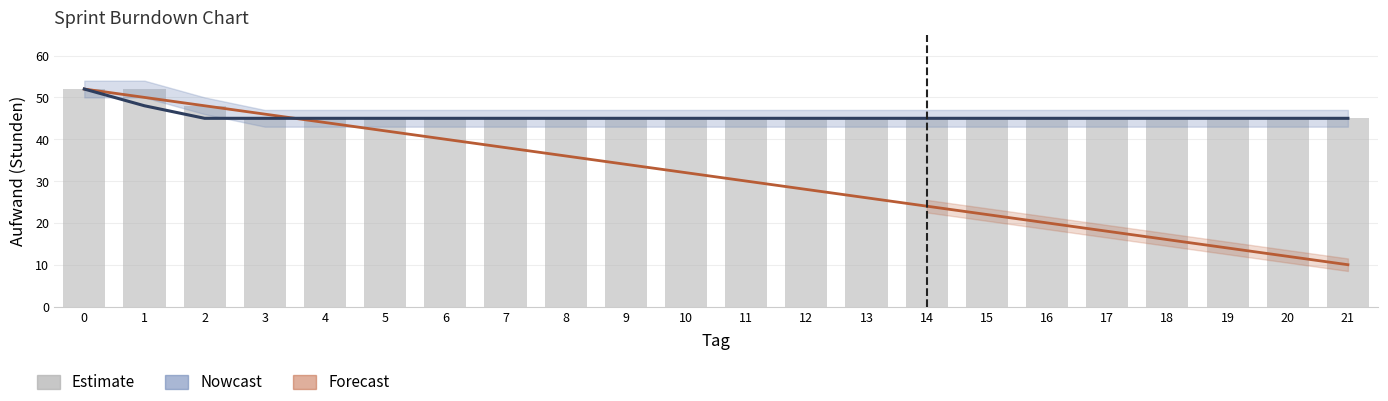

What is the difference between the highest and lowest values at 20?

33